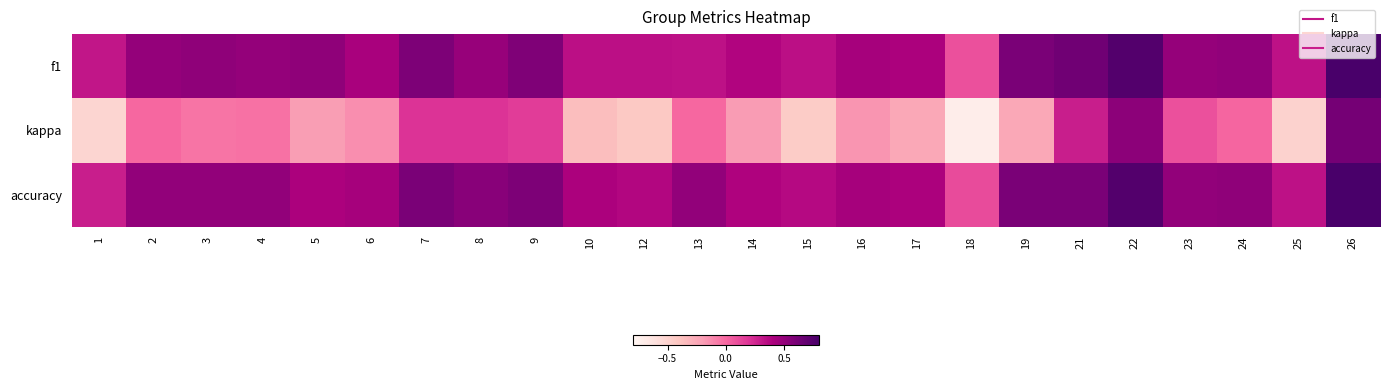

How many data points does each series have?

24